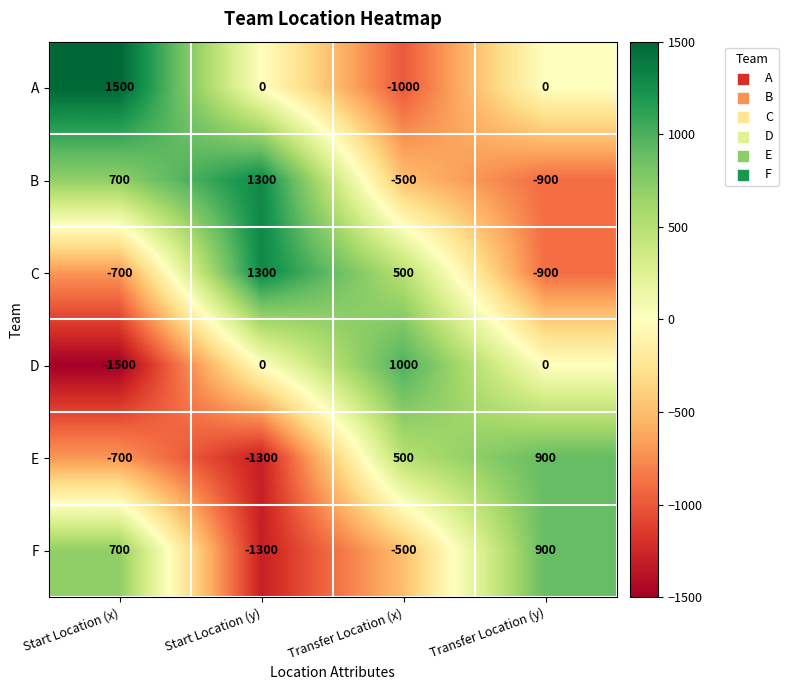

How many data points does each series have?

4